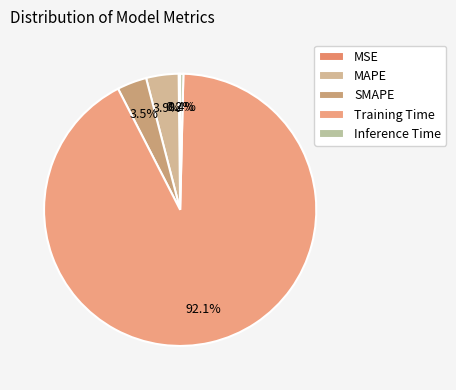

Is there a majority slice in this chart?

Yes